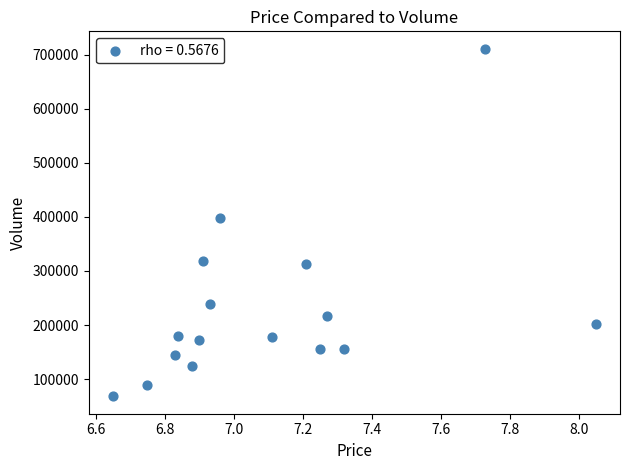

What is the range of Y values (max minus min)?

643318